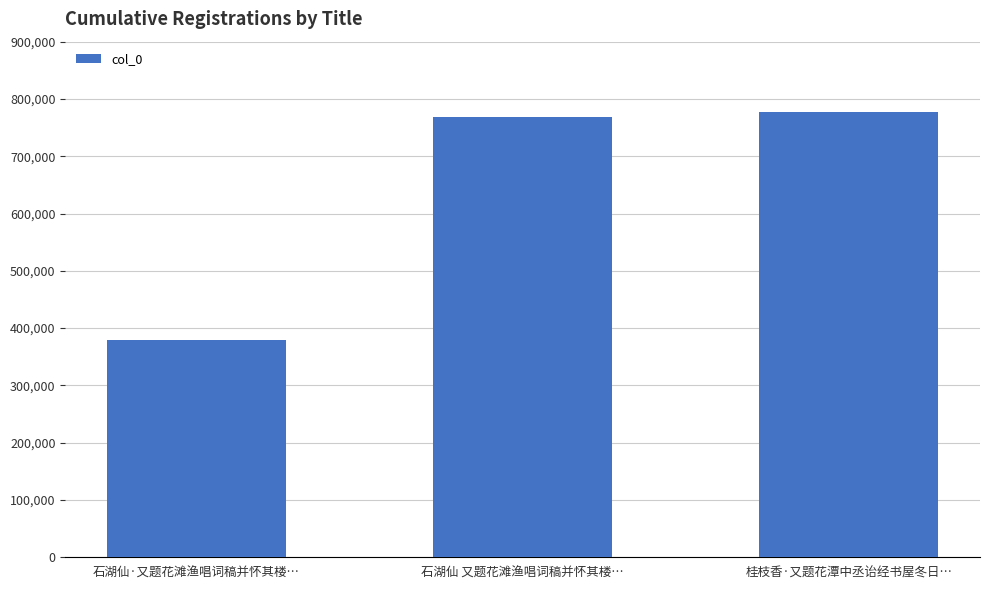

Approximately how many times larger is the value at 桂枝香·又题花潭中丞诒经书屋冬日… compared to 石湖仙·又题花滩渔唱词稿并怀其楼…?

2.0